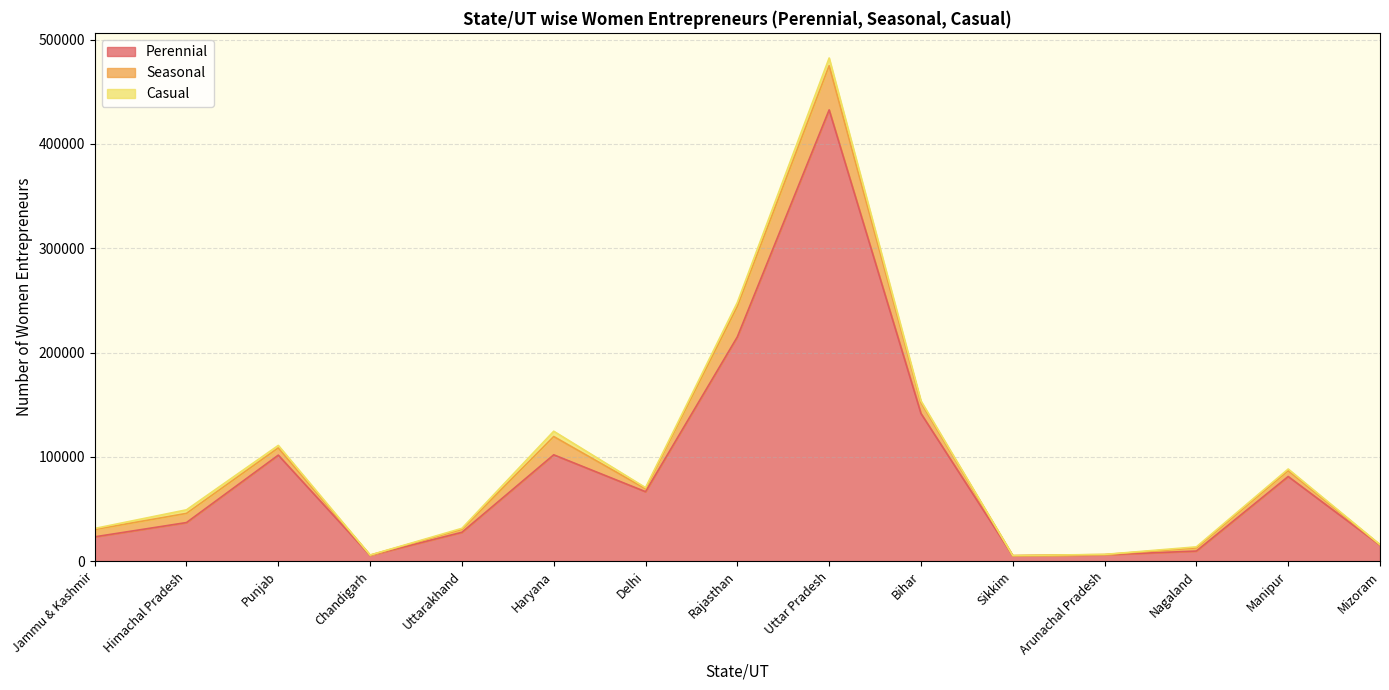

Where does the Seasonal series first go above 5657?

Jammu & Kashmir